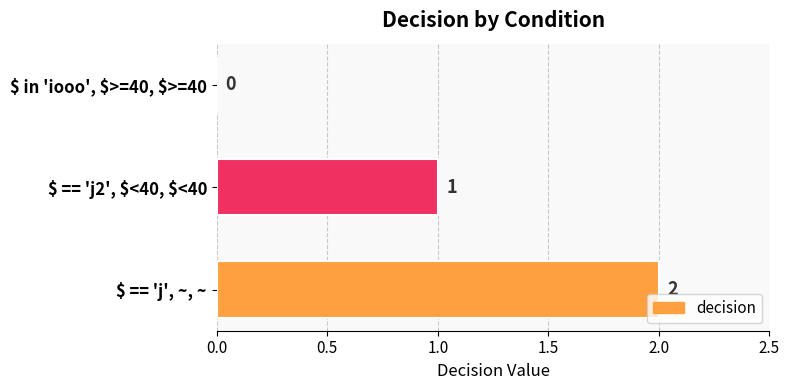

What is the sum of all values?

3